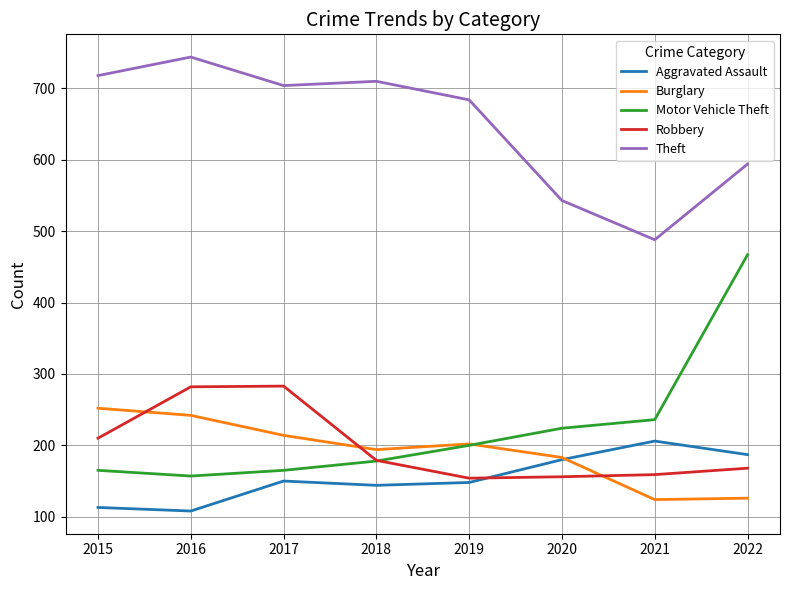

What is the spread (max minus min) of values at 2017?

554